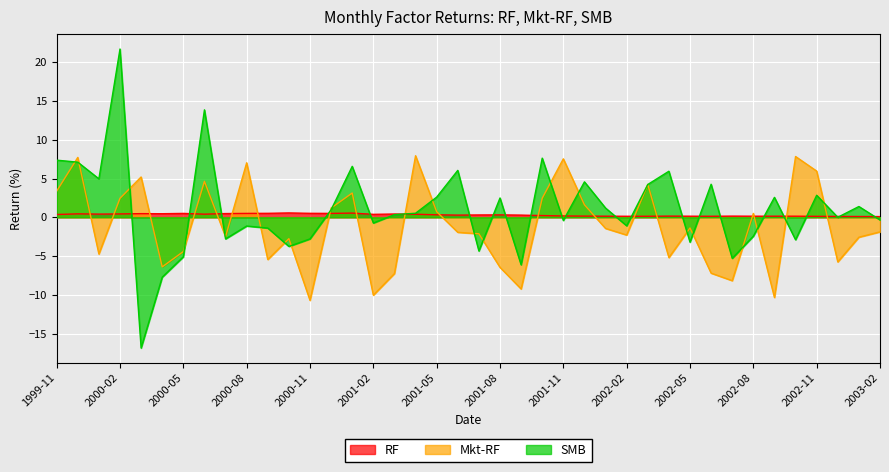

What is the smallest value displayed?

-16.9